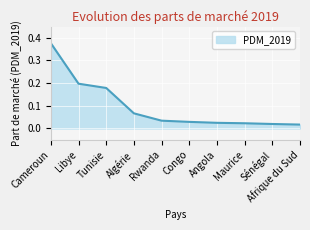

Which category has the highest value across all series?

Cameroun